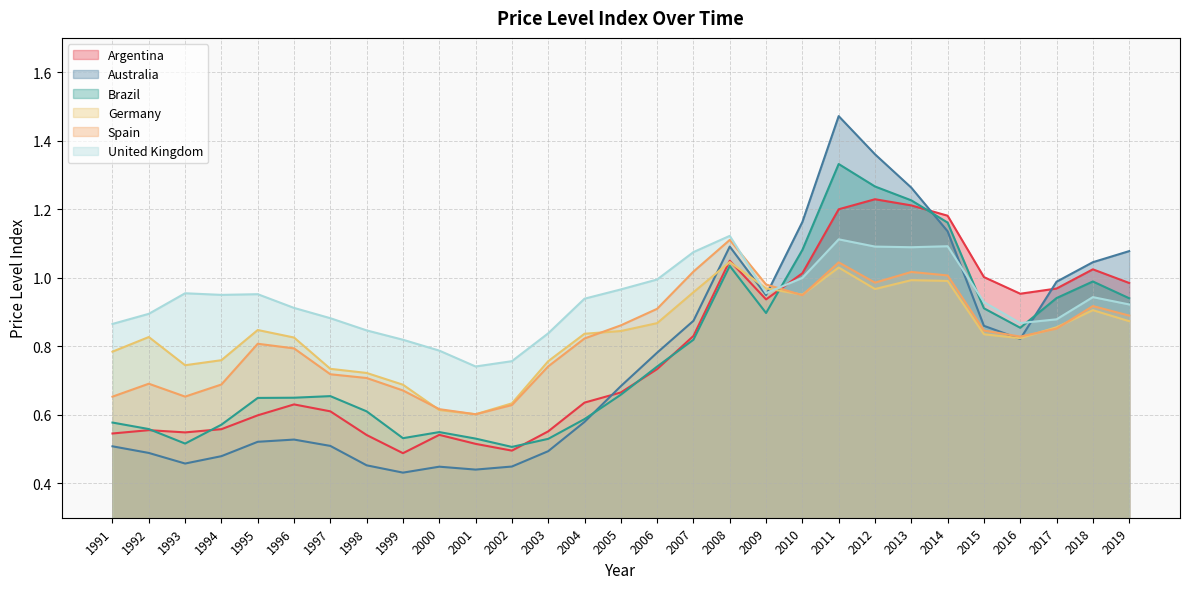

Reading left to right, what are all the values shown in this chart?

Argentina: 0.5	0.6	0.5	0.6	0.6	0.6	0.6	0.5	0.5	0.5	0.5	0.5	0.6	0.6	0.7	0.7	0.8	1.0	0.9	1.0	1.2	1.2	1.2	1.2	1.0	1.0	1.0	1.0	1.0
Australia: 0.5	0.5	0.5	0.5	0.5	0.5	0.5	0.5	0.4	0.4	0.4	0.4	0.5	0.6	0.7	0.8	0.9	1.1	0.9	1.2	1.5	1.4	1.3	1.1	0.9	0.8	1.0	1.0	1.1
Brazil: 0.6	0.6	0.5	0.6	0.6	0.7	0.7	0.6	0.5	0.5	0.5	0.5	0.5	0.6	0.7	0.7	0.8	1.0	0.9	1.1	1.3	1.3	1.2	1.2	0.9	0.9	0.9	1.0	0.9
Germany: 0.8	0.8	0.7	0.8	0.8	0.8	0.7	0.7	0.7	0.6	0.6	0.6	0.8	0.8	0.8	0.9	1.0	1.0	1.0	1.0	1.0	1.0	1.0	1.0	0.8	0.8	0.9	0.9	0.9
Spain: 0.7	0.7	0.7	0.7	0.8	0.8	0.7	0.7	0.7	0.6	0.6	0.6	0.7	0.8	0.9	0.9	1.0	1.1	1.0	0.9	1.0	1.0	1.0	1.0	0.8	0.8	0.9	0.9	0.9
United Kingdom: 0.9	0.9	1.0	1.0	1.0	0.9	0.9	0.8	0.8	0.8	0.7	0.8	0.8	0.9	1.0	1.0	1.1	1.1	1.0	1.0	1.1	1.1	1.1	1.1	0.9	0.9	0.9	0.9	0.9